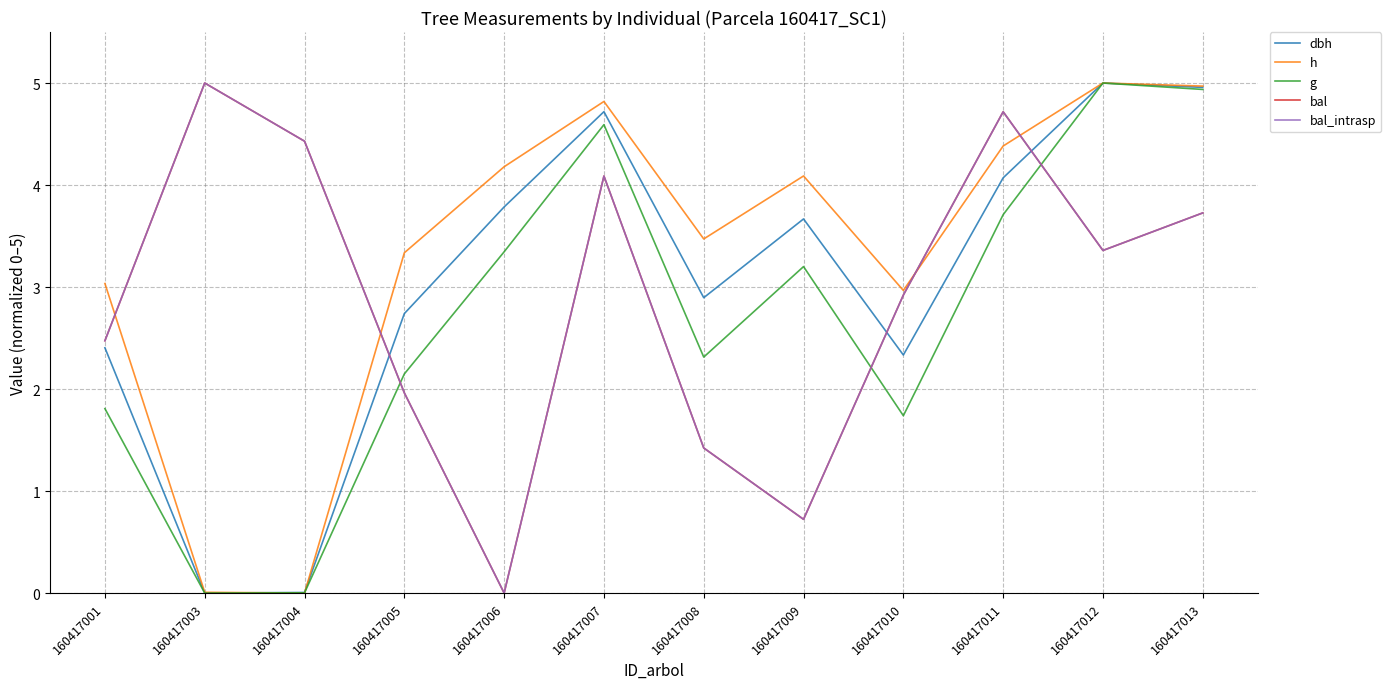

Reading left to right, list all the values displayed in this chart.

dbh: 160417001=2.4	160417003=0.0	160417004=0.0	160417005=2.7	160417006=3.8	160417007=4.7	160417008=2.9	160417009=3.7	160417010=2.3	160417011=4.1	160417012=5.0	160417013=5.0
h: 160417001=3.0	160417003=0.0	160417004=0.0	160417005=3.3	160417006=4.2	160417007=4.8	160417008=3.5	160417009=4.1	160417010=3.0	160417011=4.4	160417012=5.0	160417013=5.0
g: 160417001=1.8	160417003=0.0	160417004=0.0	160417005=2.1	160417006=3.3	160417007=4.6	160417008=2.3	160417009=3.2	160417010=1.7	160417011=3.7	160417012=5.0	160417013=4.9
bal: 160417001=2.5	160417003=5.0	160417004=4.4	160417005=2.0	160417006=0.0	160417007=4.1	160417008=1.4	160417009=0.7	160417010=2.9	160417011=4.7	160417012=3.4	160417013=3.7
bal_intrasp: 160417001=2.5	160417003=5.0	160417004=4.4	160417005=2.0	160417006=0.0	160417007=4.1	160417008=1.4	160417009=0.7	160417010=2.9	160417011=4.7	160417012=3.4	160417013=3.7